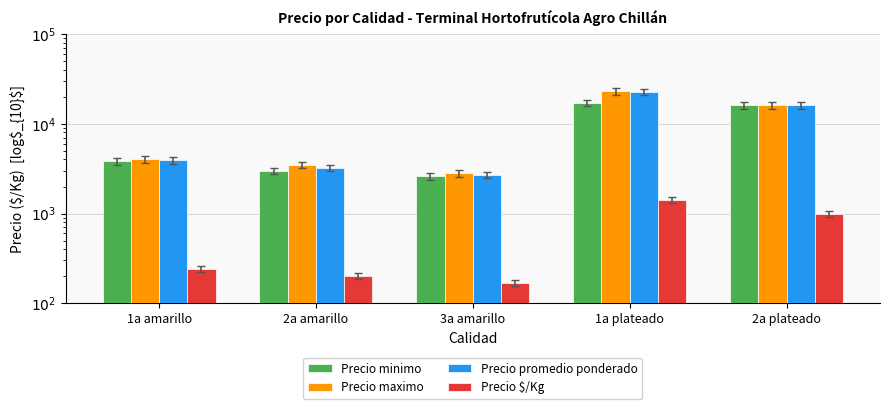

Which category has the lowest value in the Precio maximo series?

3a amarillo